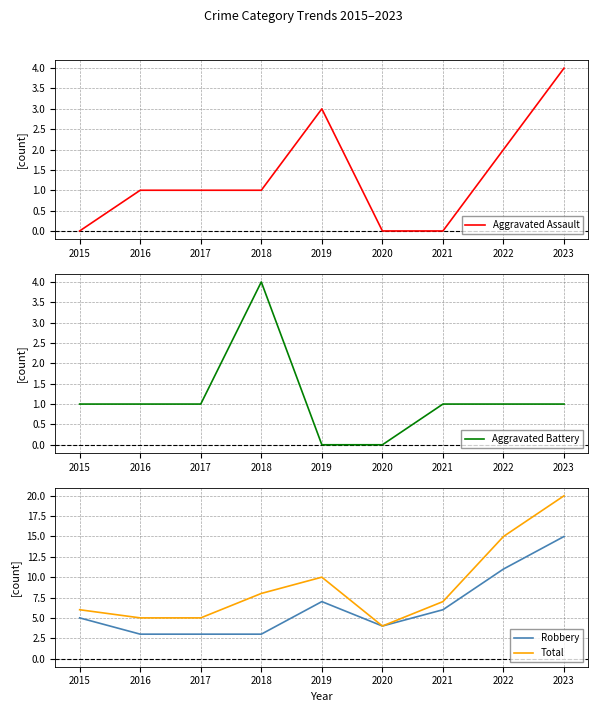

Which series has the largest total across all categories?

Total